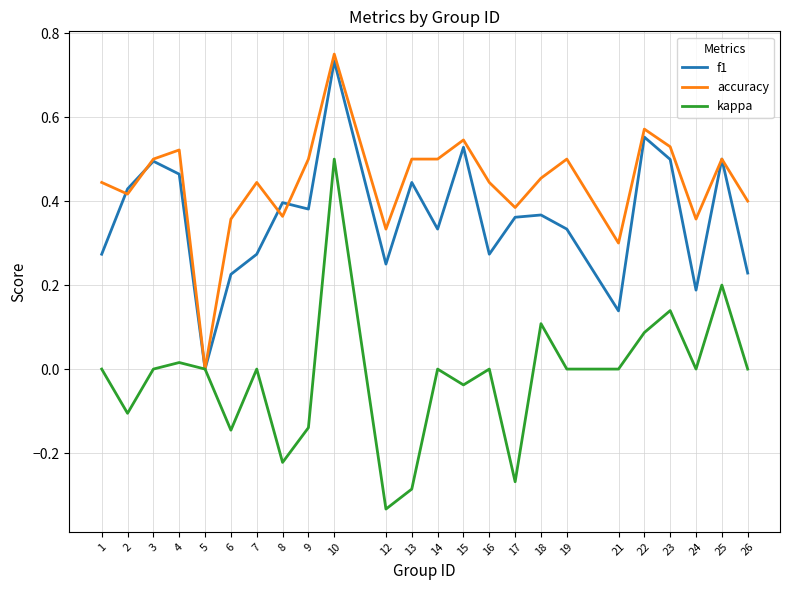

At which category is the sum across all series the highest?

10